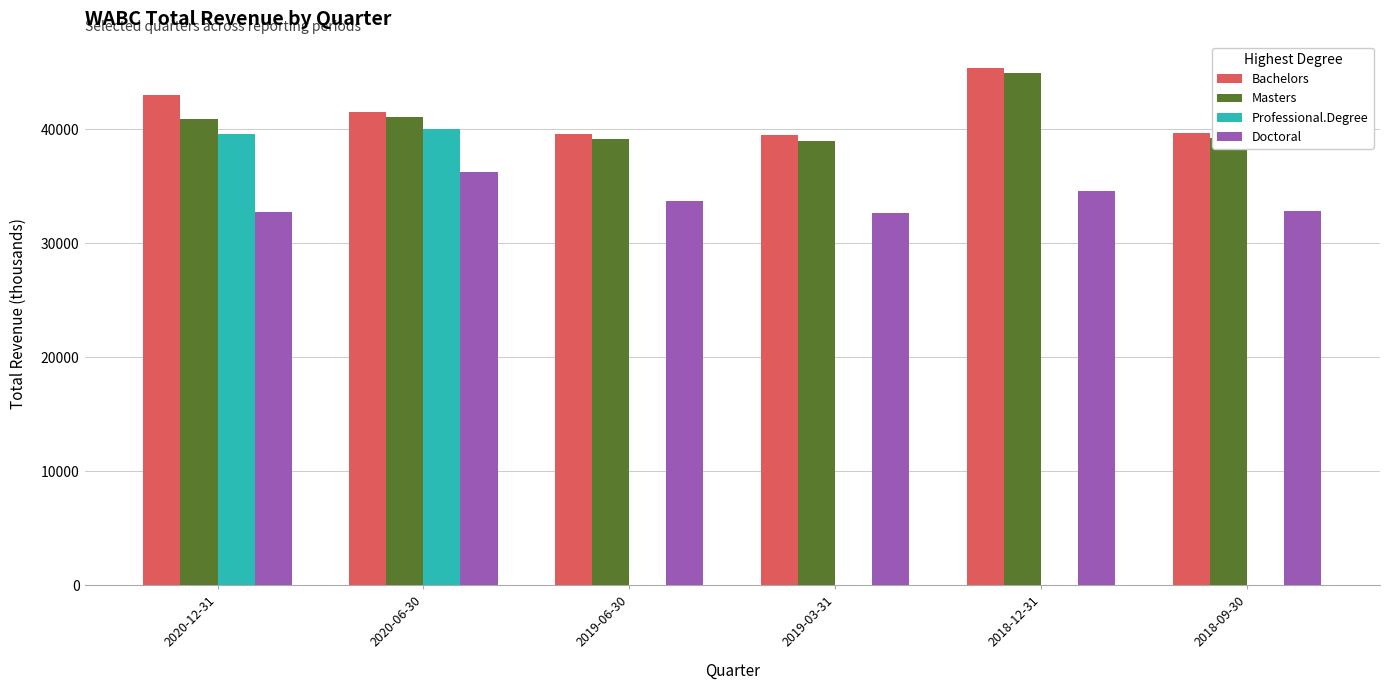

What is the greatest value displayed?

45400